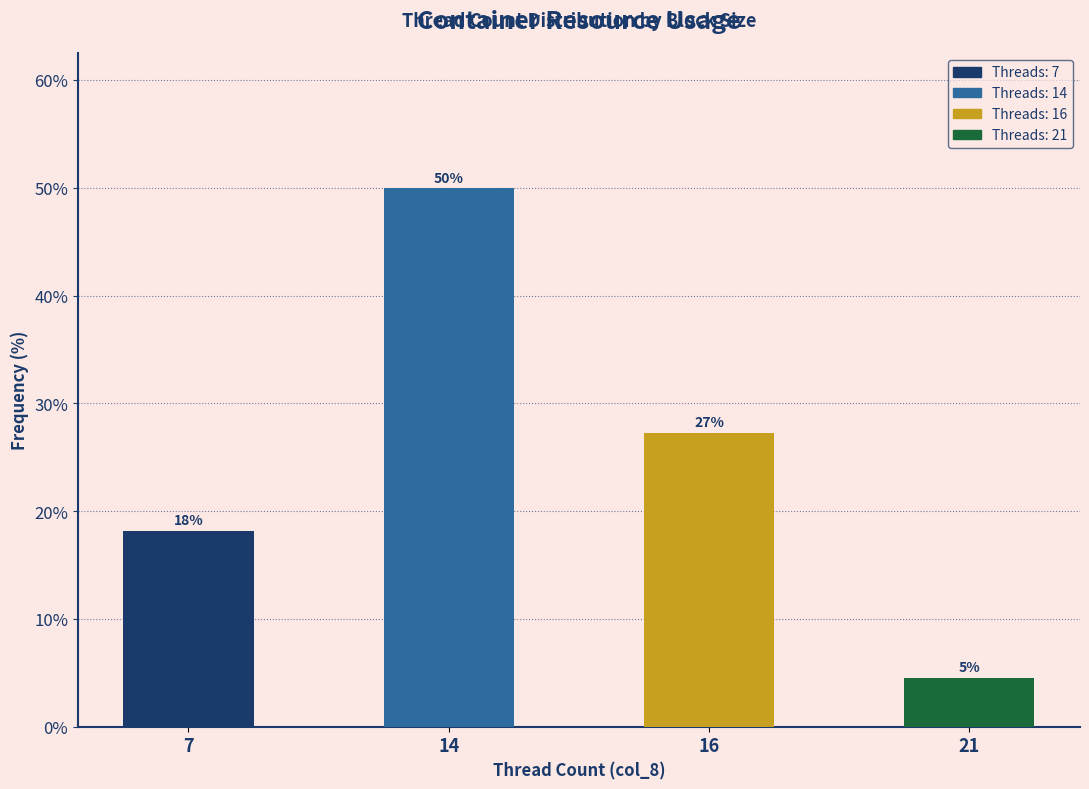

The value at 16 is 13.0. True or false?

False